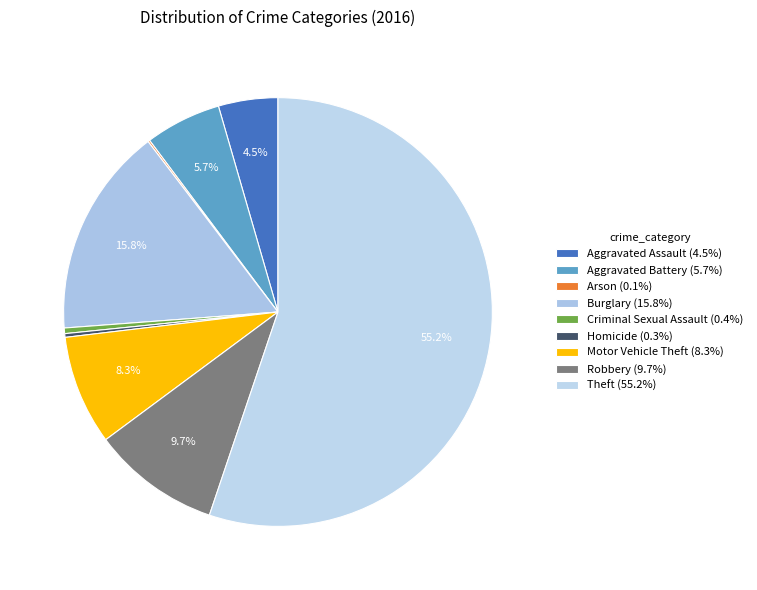

What is the largest slice in the pie chart?

Theft